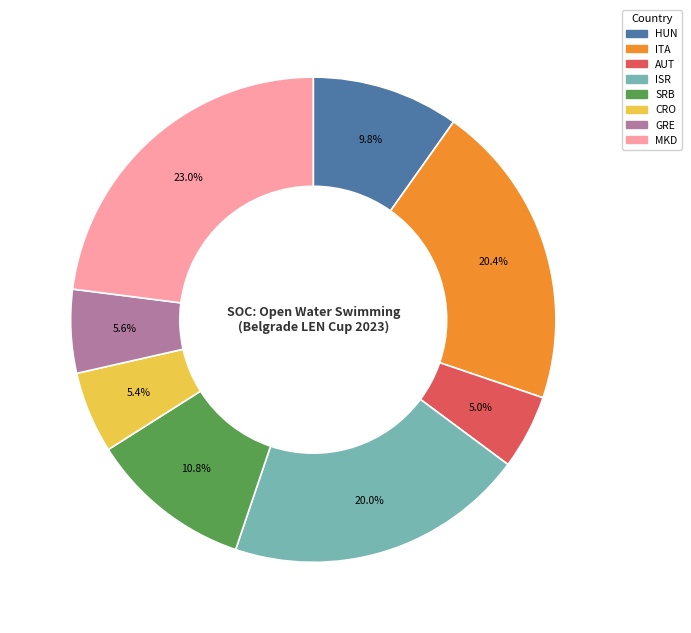

Is there any slice that represents more than half of the pie?

No